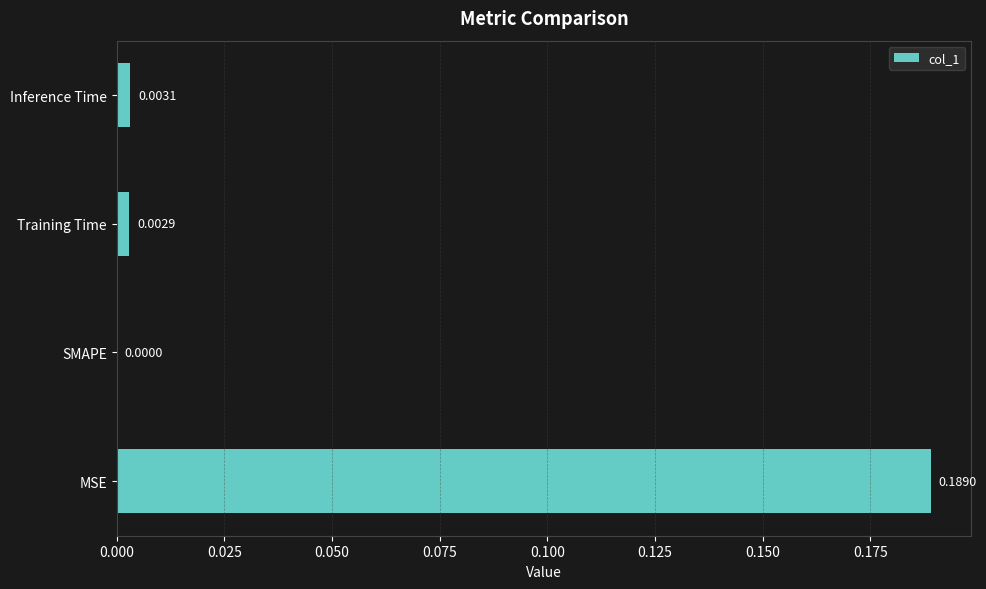

At which label is the value closest to 0?

SMAPE